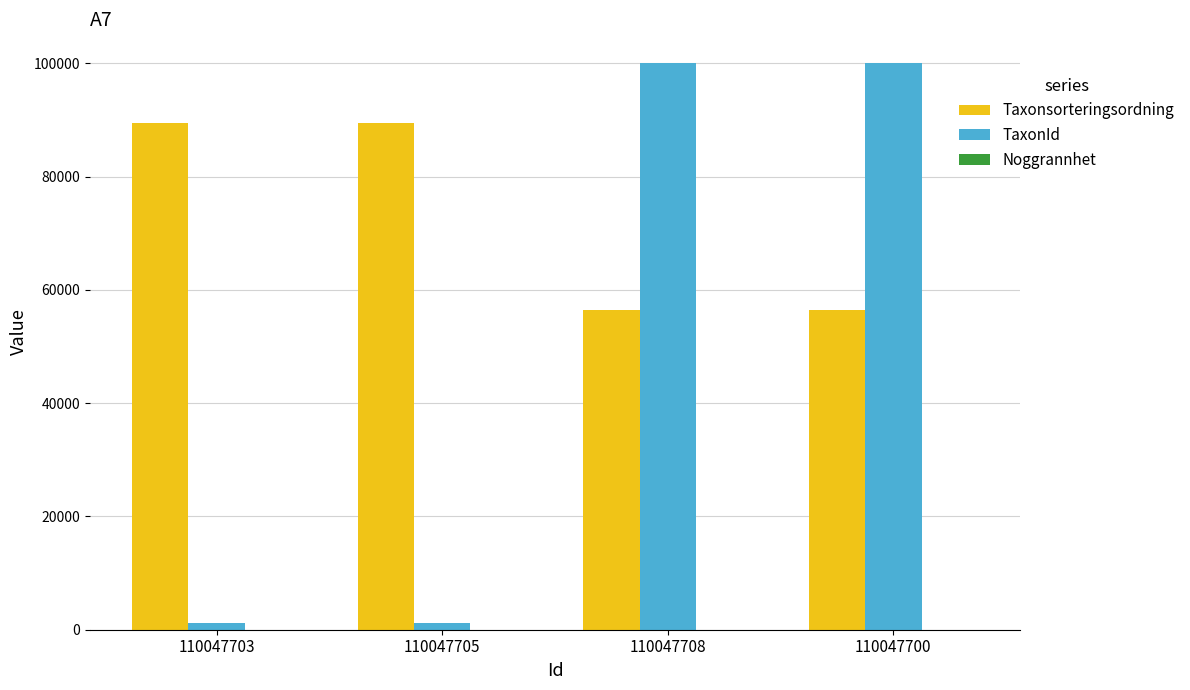

Which series changed the most between 110047703 and 110047700?

TaxonId